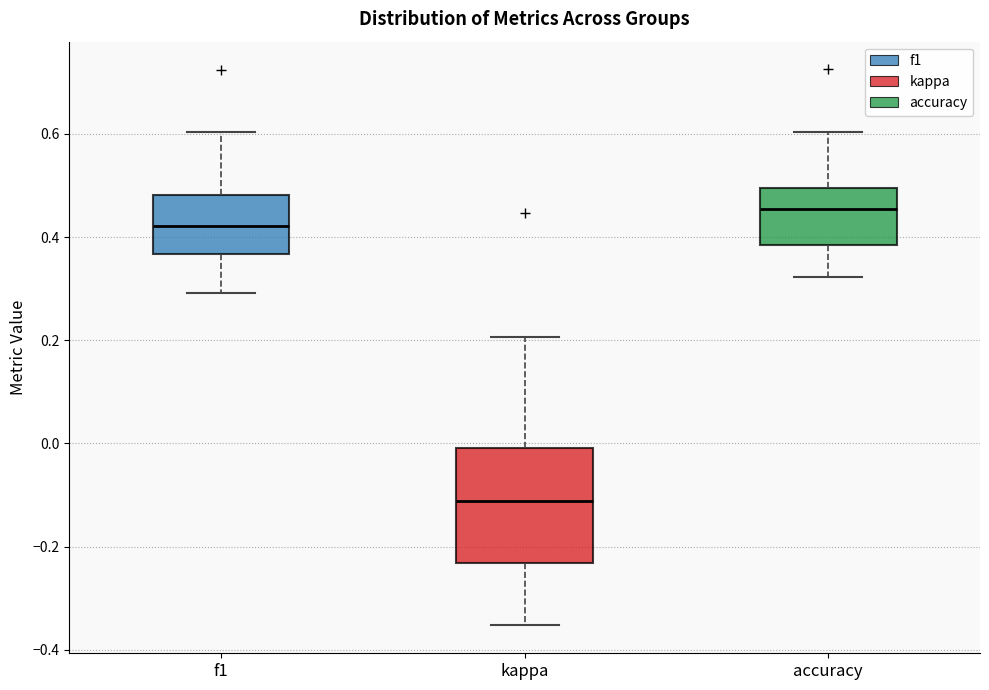

Reading left to right, transcribe this box plot: for each box, give where its median line is, the range the box spans, and where its two whiskers end, as read against the y-axis. The values are not printed on the chart, so give them approximately, as read against the axis.

f1: median 0.42, box 0.36 to 0.48, whiskers 0.30 to 0.60
kappa: median -0.12, box -0.24 to 0.00, whiskers -0.36 to 0.20
accuracy: median 0.46, box 0.38 to 0.50, whiskers 0.32 to 0.60